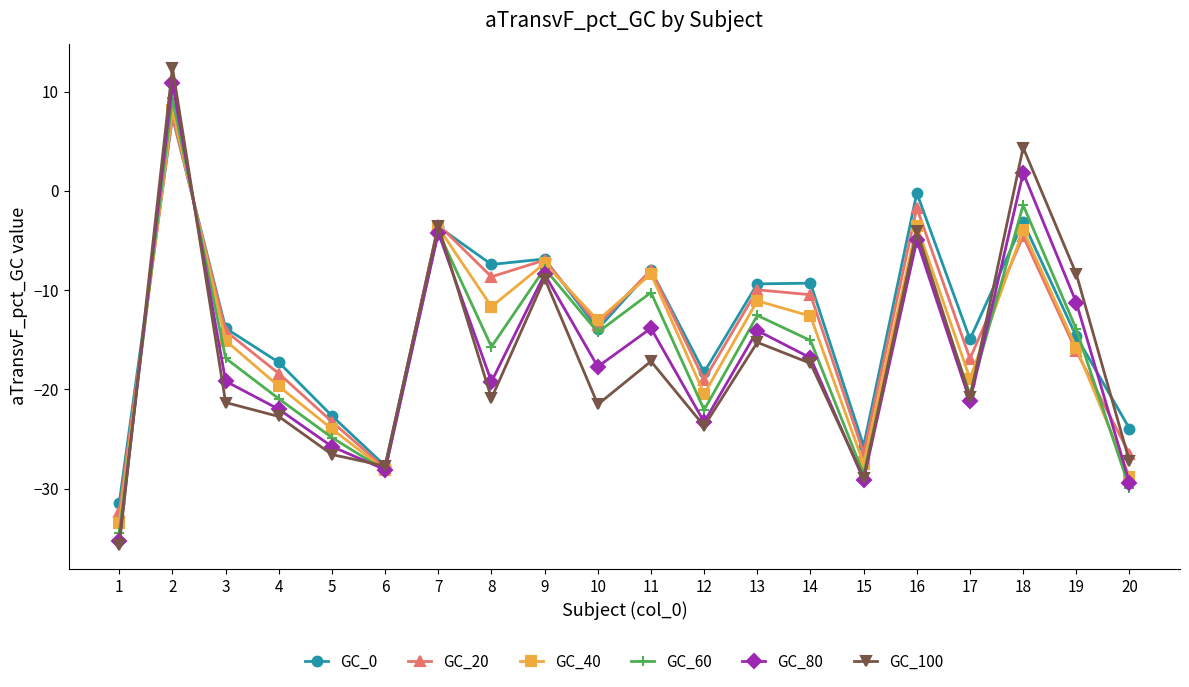

At which category does the chart reach its peak across all series?

2